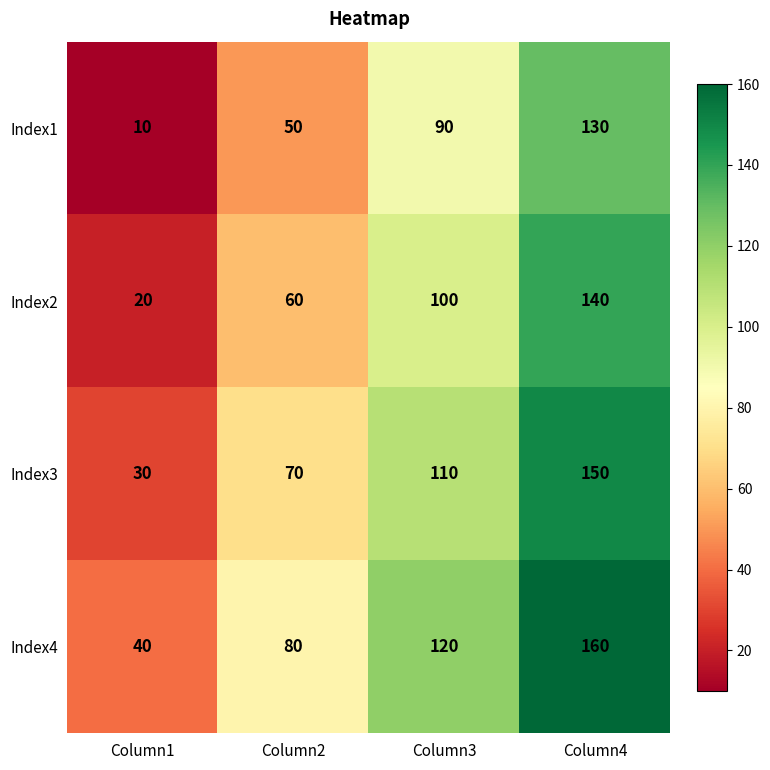

What is the difference between the highest and lowest values at Column2?

30